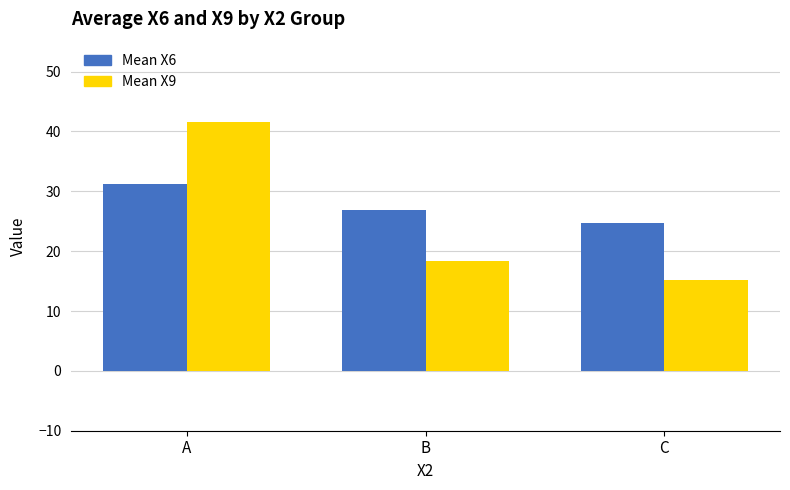

How many values in the Mean X9 series are below 18?

1